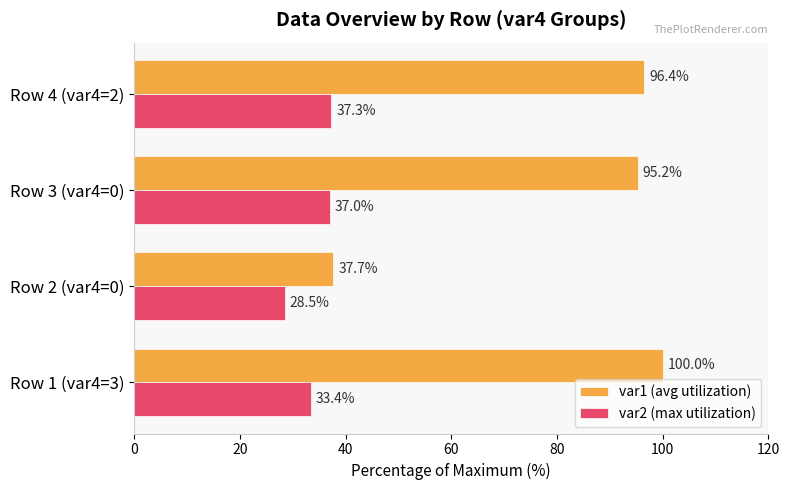

What is the difference between the maximum and minimum values in the var2 (max utilization) series?

8.8